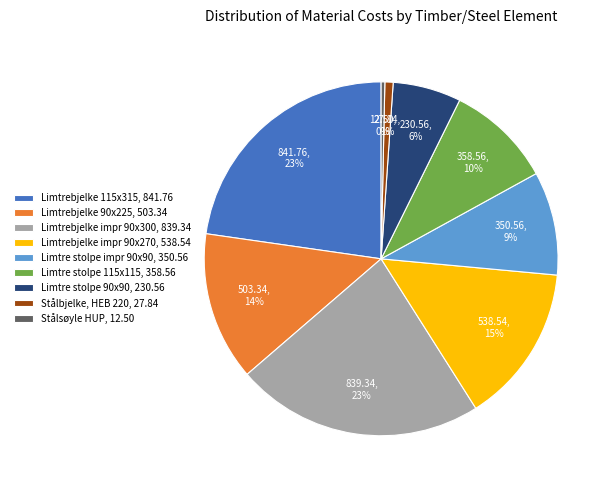

What percentage is the Limtrebjelke impr 90x270 slice, to the nearest percent?

15%